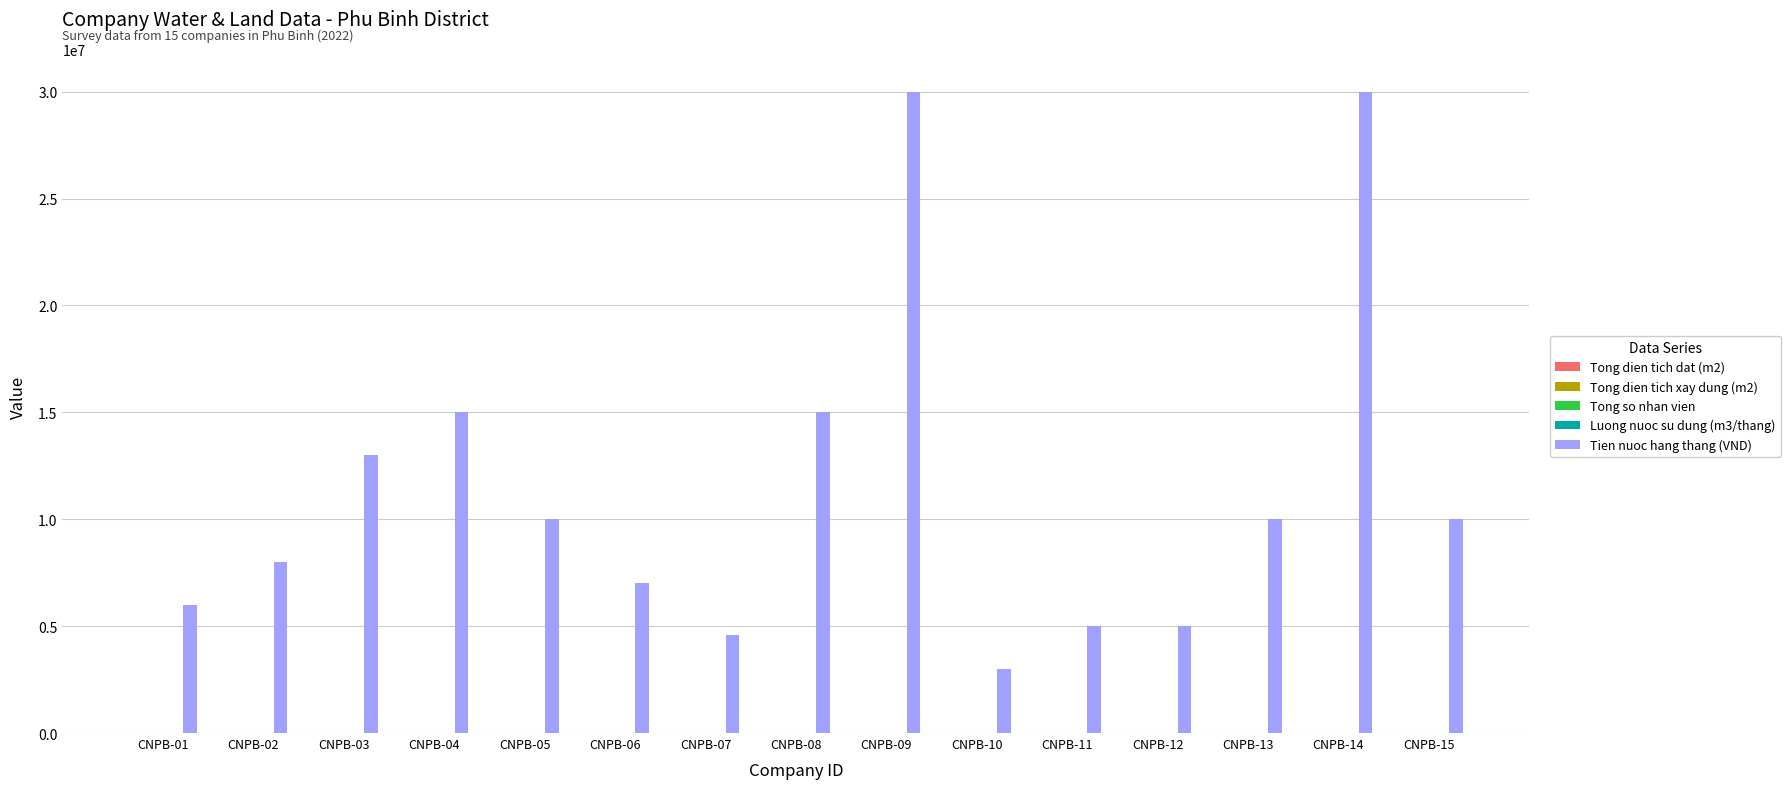

What is the greatest value displayed?

30000000